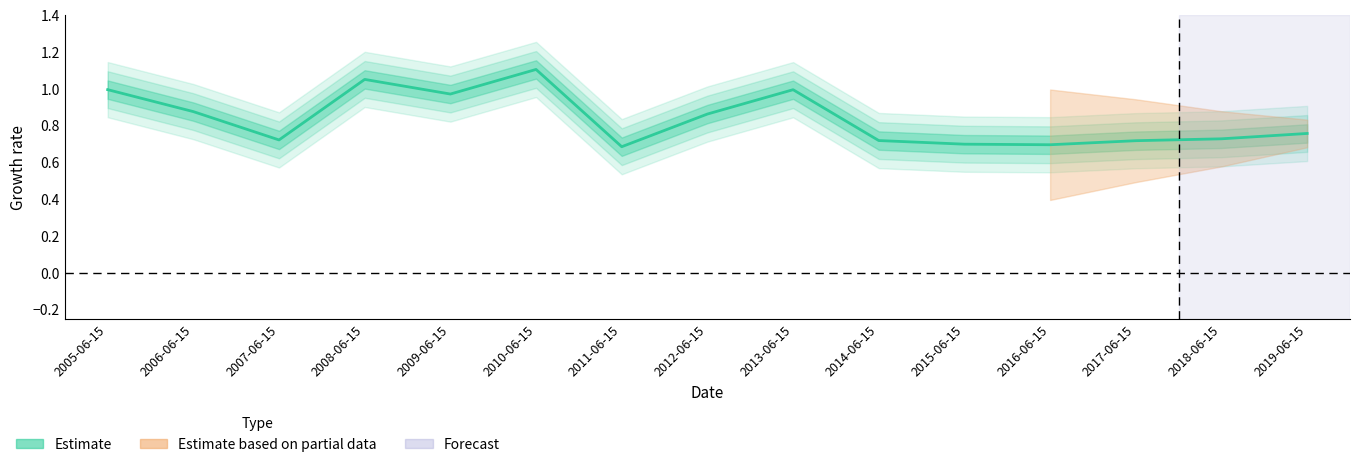

Between 2018-06-15 and 2014-06-15, which is larger?

2018-06-15